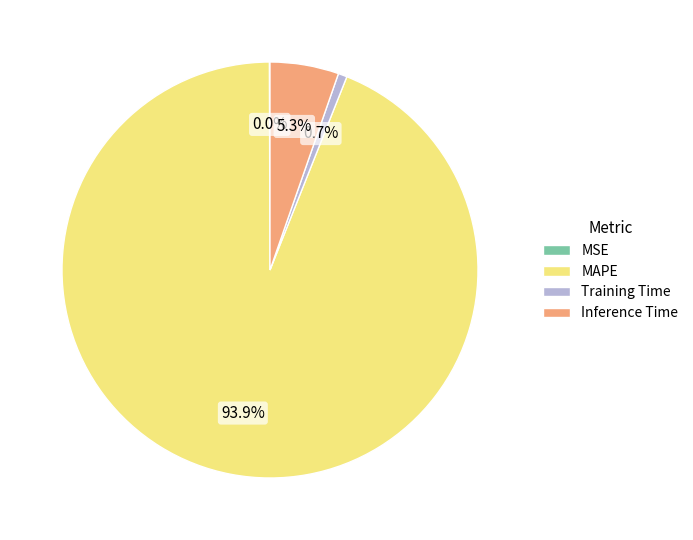

What portion of the pie excludes Inference Time?

94.7%